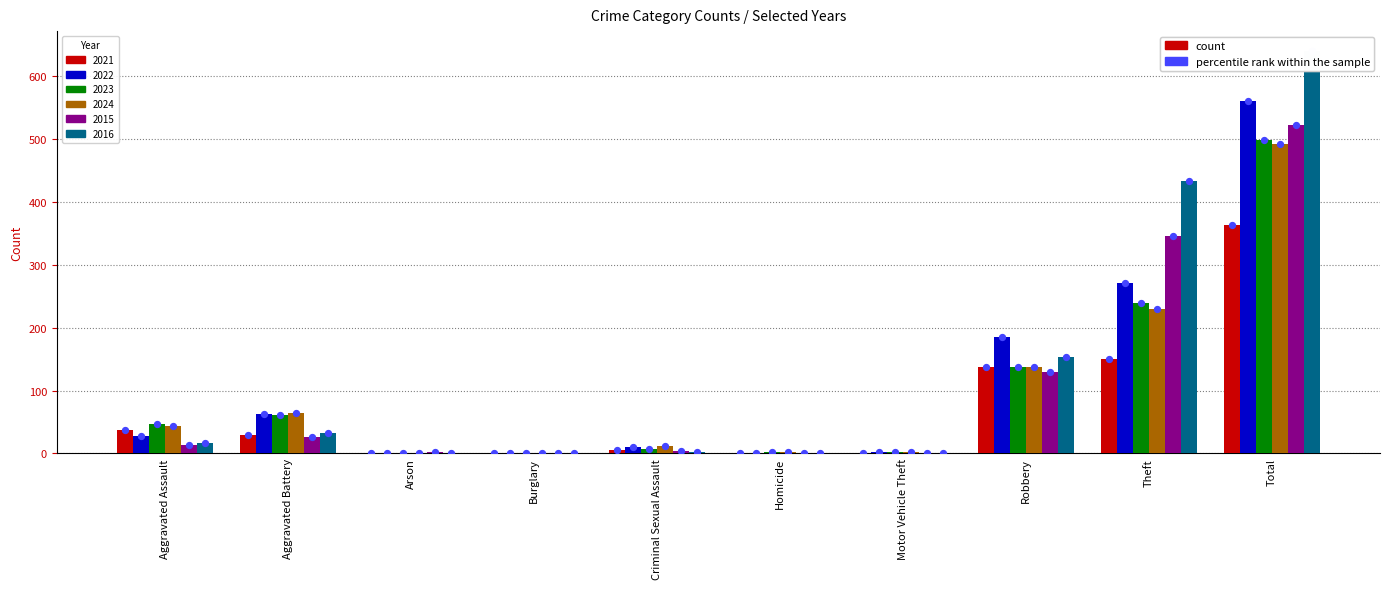

Which series reaches the minimum Y coordinate?

2021